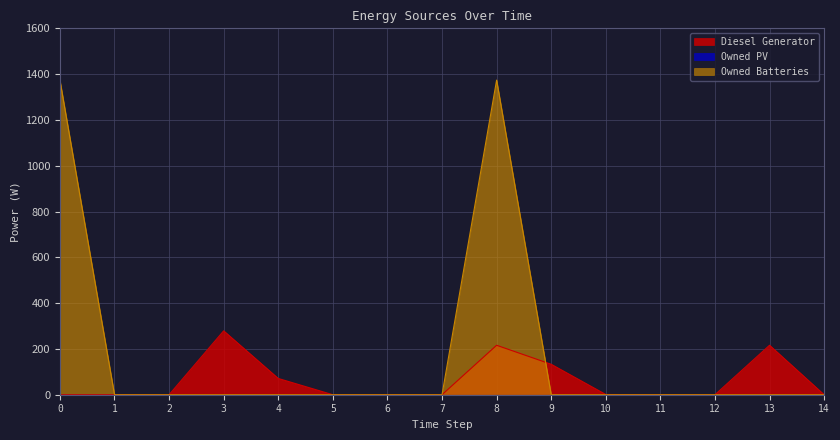

At which label does Diesel Generator reach its peak?

3